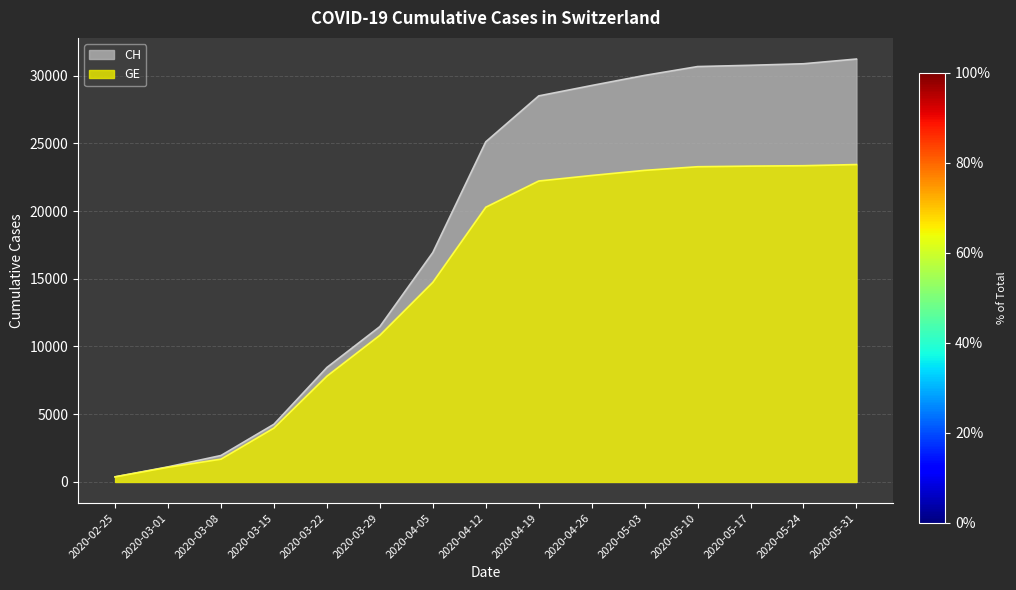

At how many categories does at least one series exceed 28799?

6